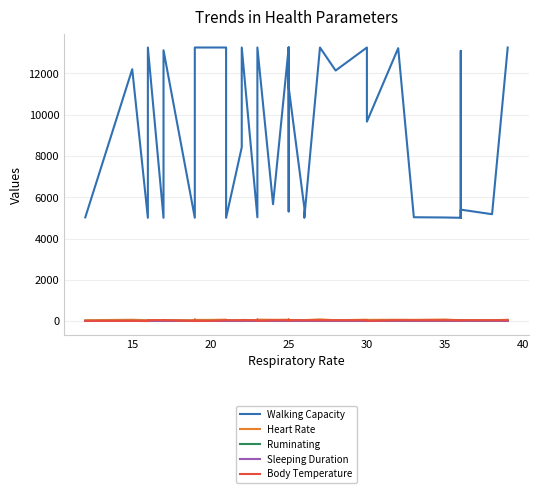

What is the value of the Sleeping Duration point at the 22nd from the left?

2.8